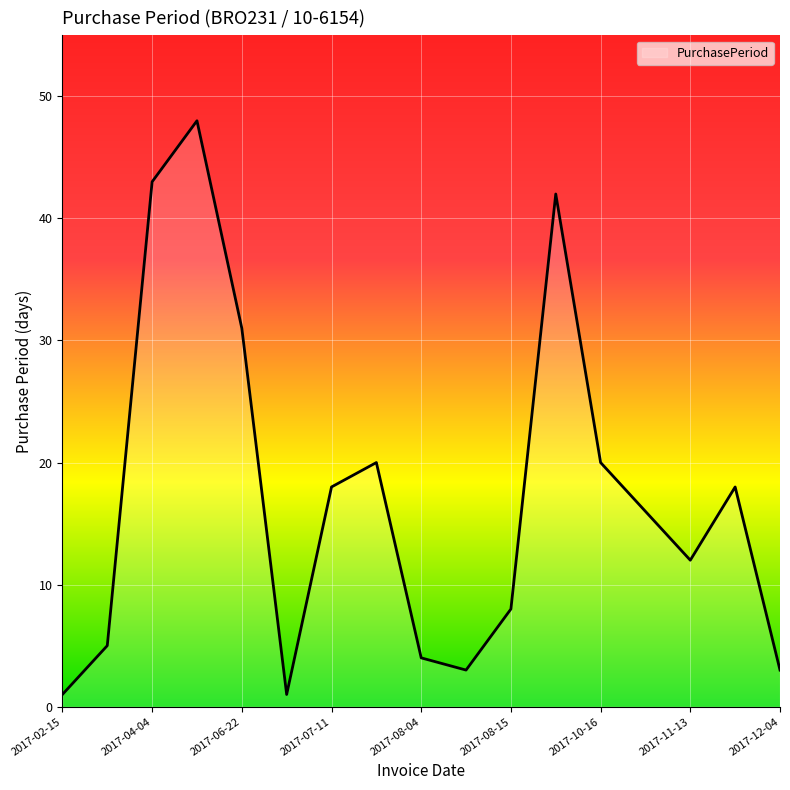

What is the difference between the maximum and minimum values?

47